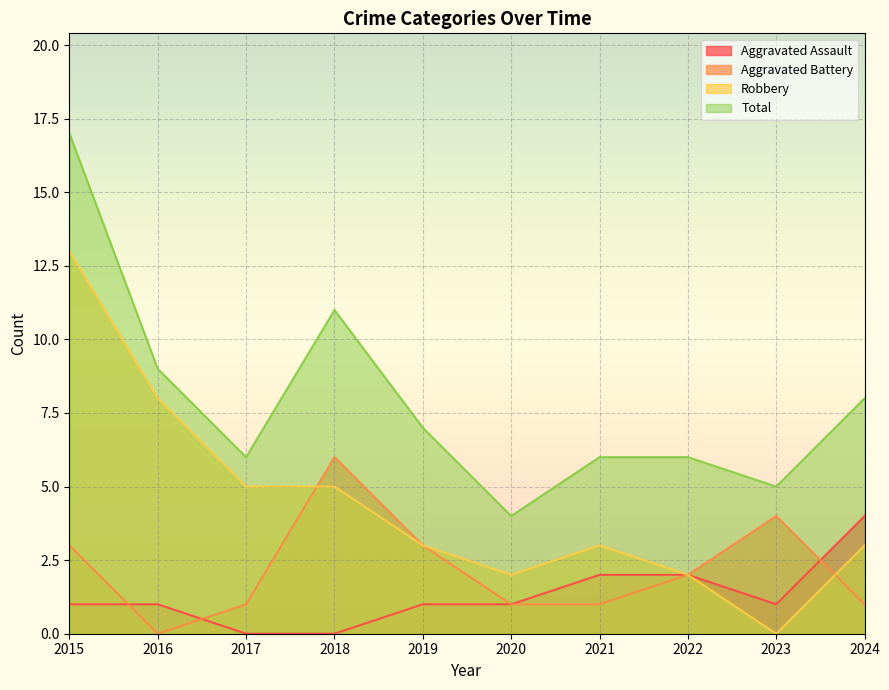

True or false: Total and Aggravated Battery cross at least once.

False